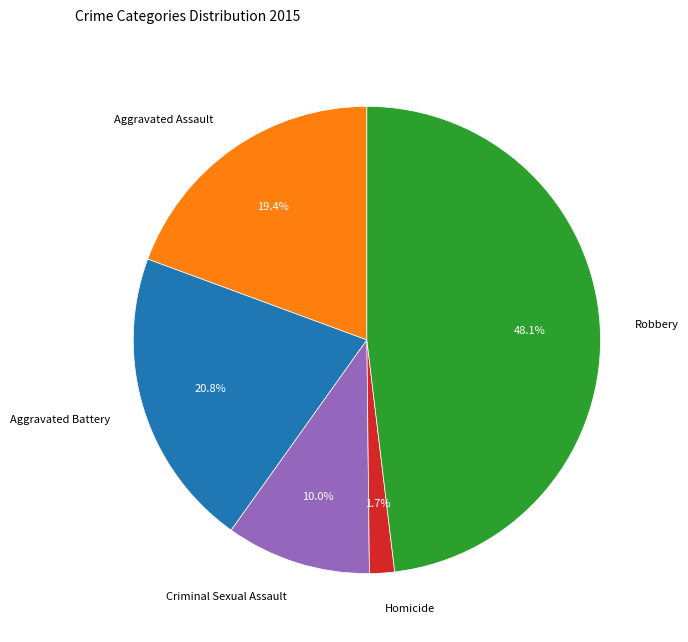

Does any single category account for the majority?

No